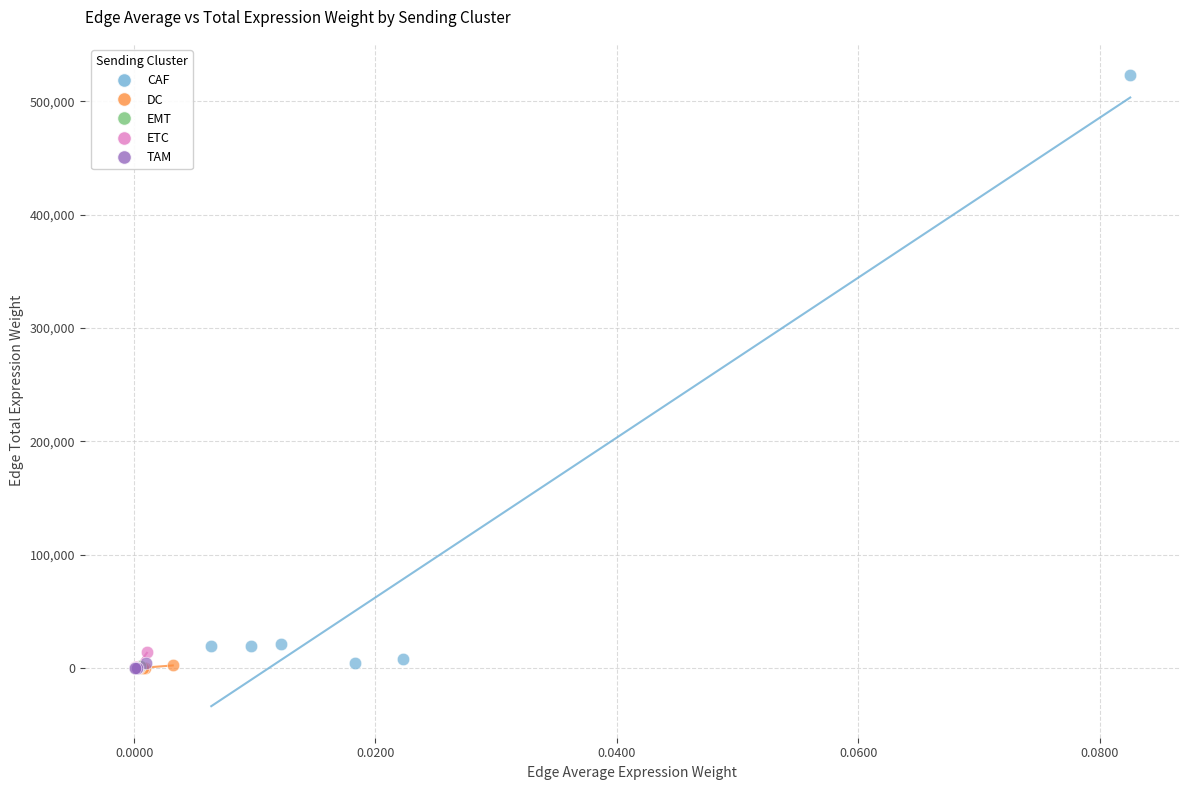

Which series reaches the maximum Y coordinate?

CAF